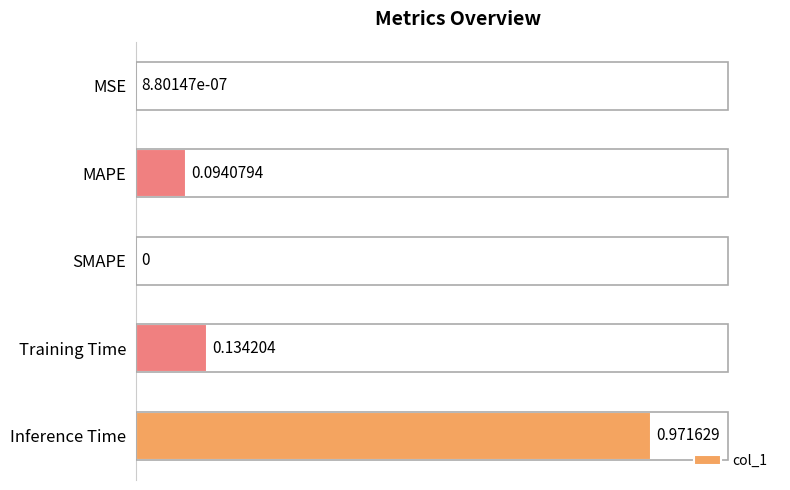

How many distinct data groups are displayed?

1